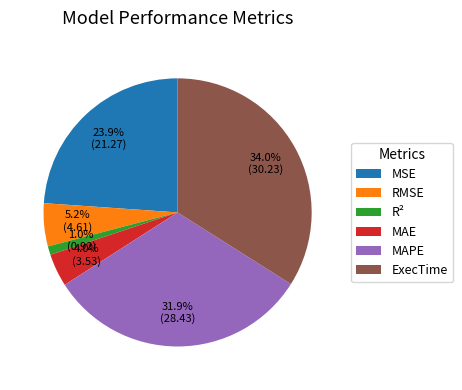

To the nearest percent, what is the difference between the R² and MAE slice percentages?

3%